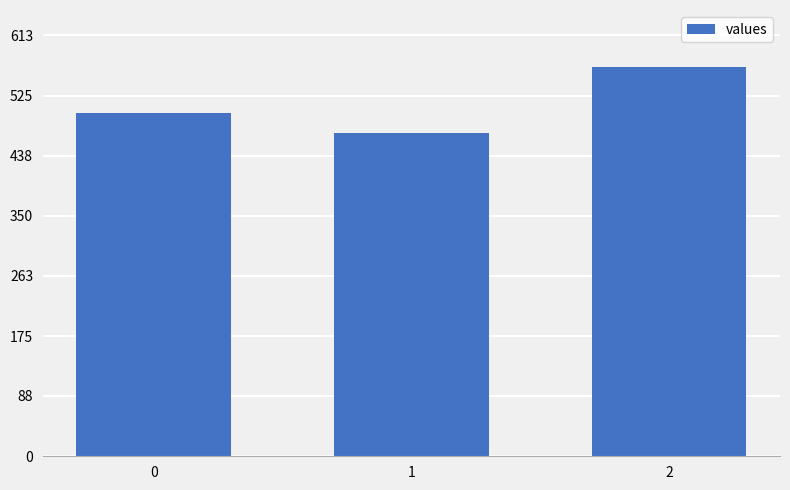

Rank the categories by value from lowest to highest.

1, 0, 2